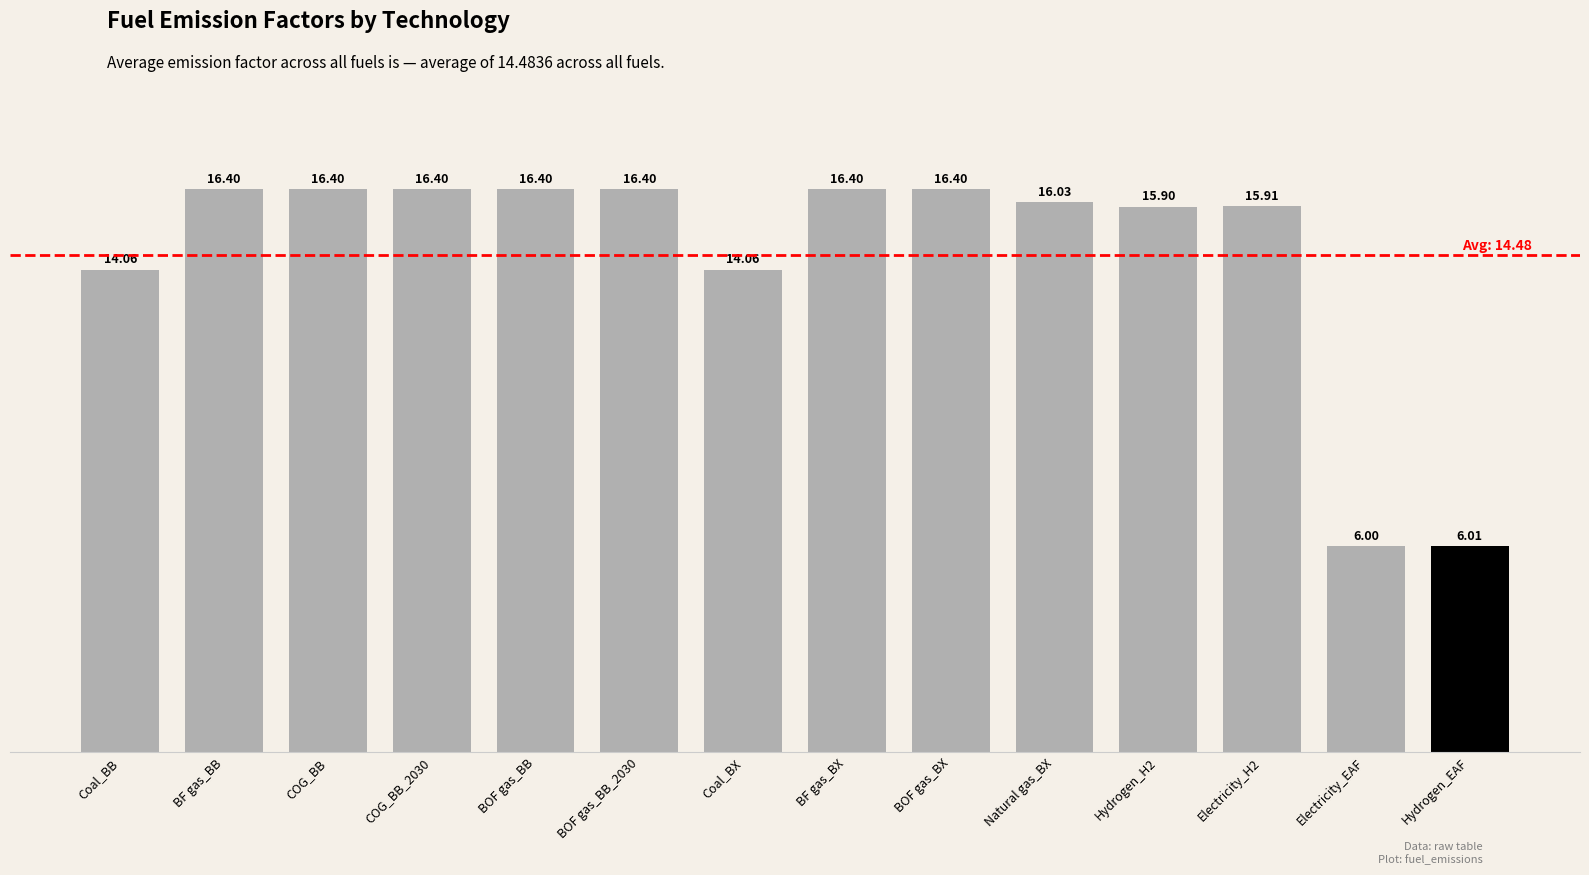

Which label corresponds to the smallest value in the chart?

Electricity_EAF